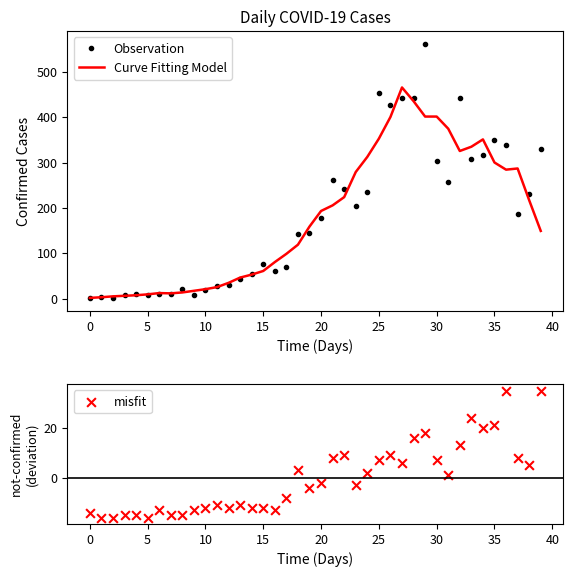

What is the total value across all series at 28?

894.6